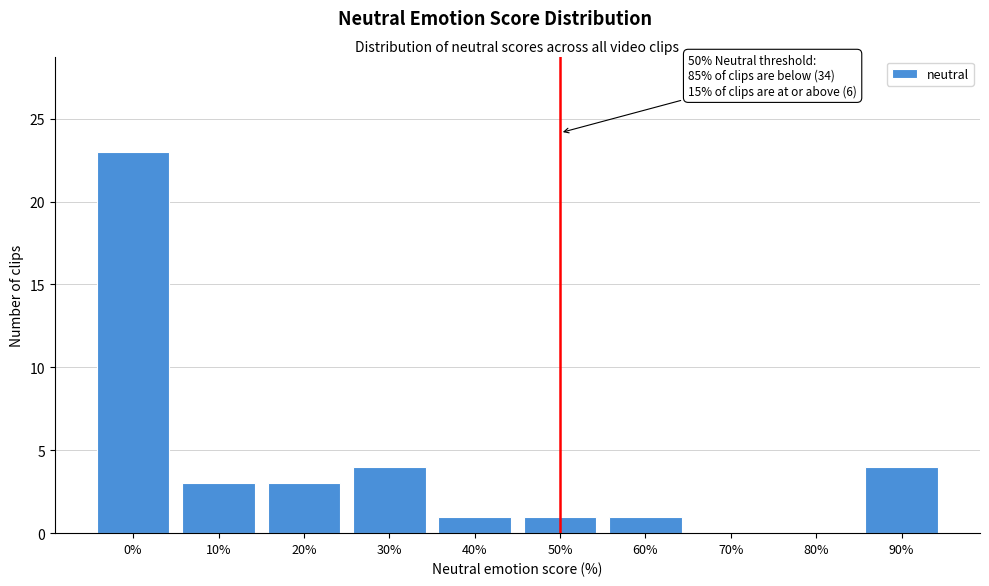

Reading left to right, extract all data points from this chart.

0%=23	10%=3	20%=3	30%=4	40%=1	50%=1	60%=1	70%=0	80%=0	90%=4